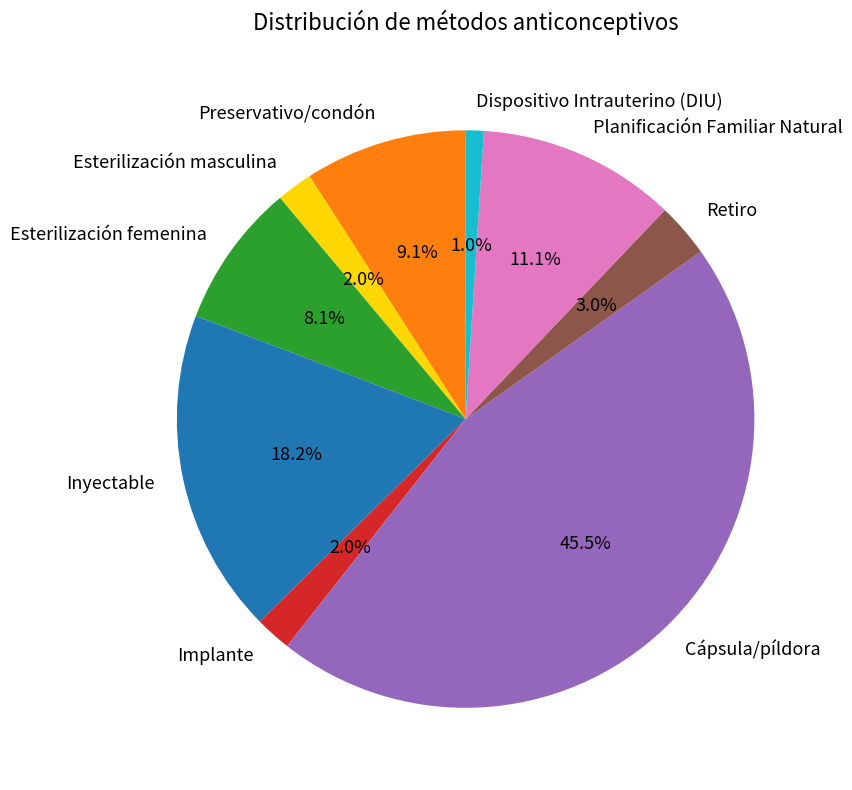

To the nearest percent, what portion does Planificación Familiar Natural represent?

11%